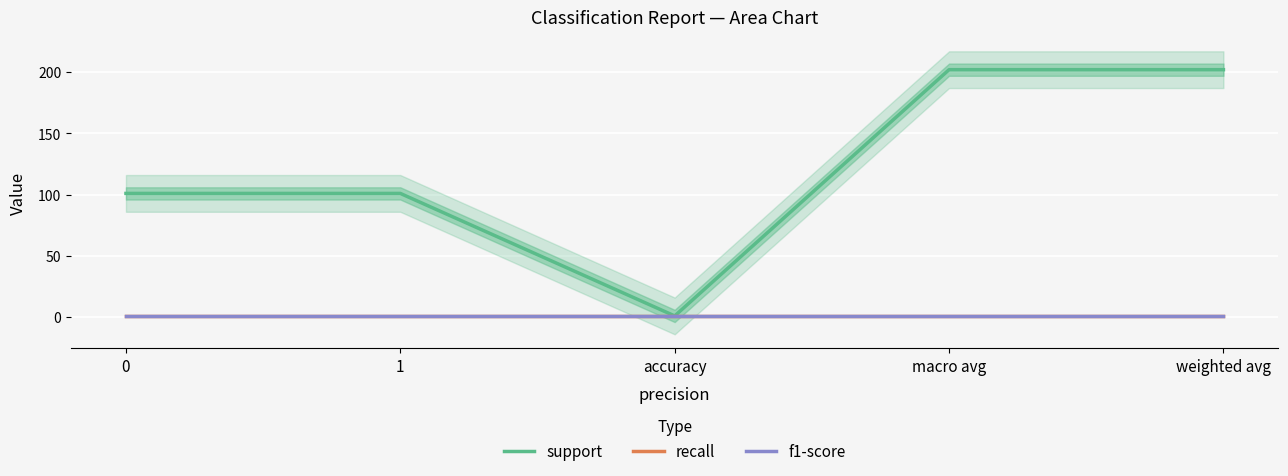

True or false: support and recall intersect in this chart.

False